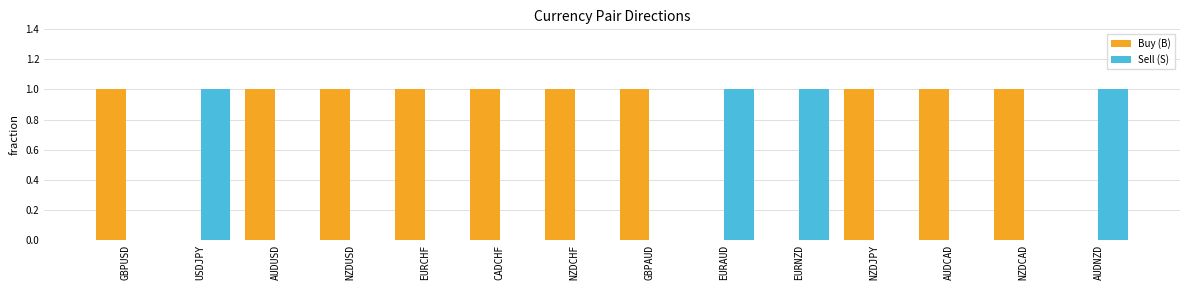

What is the total value across all series at AUDUSD?

1